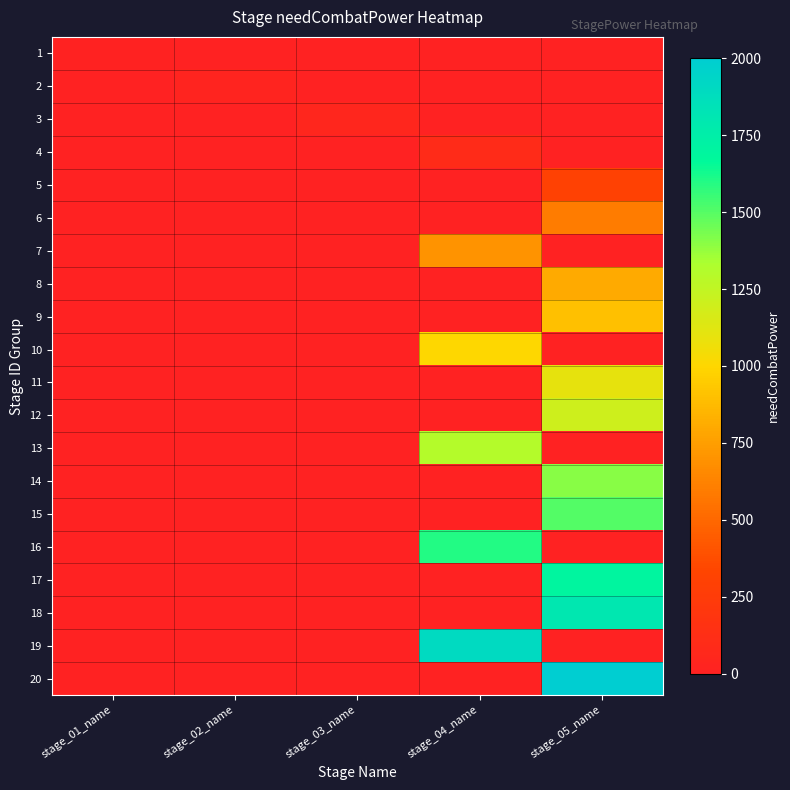

Which series has the widest spread of values?

20